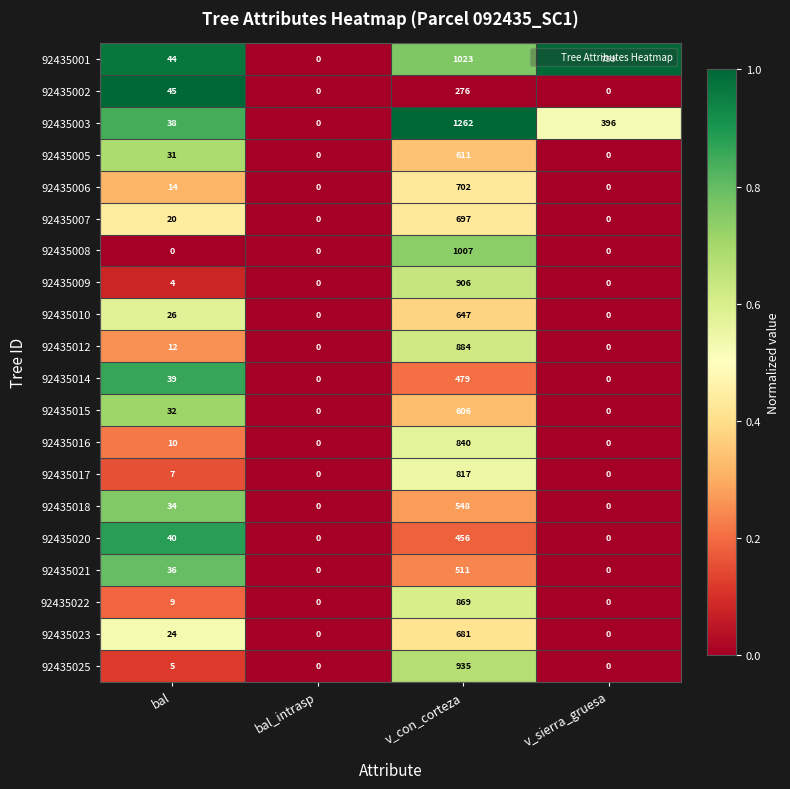

What is the difference between the 92435016 values at v_sierra_gruesa and v_con_corteza?

840